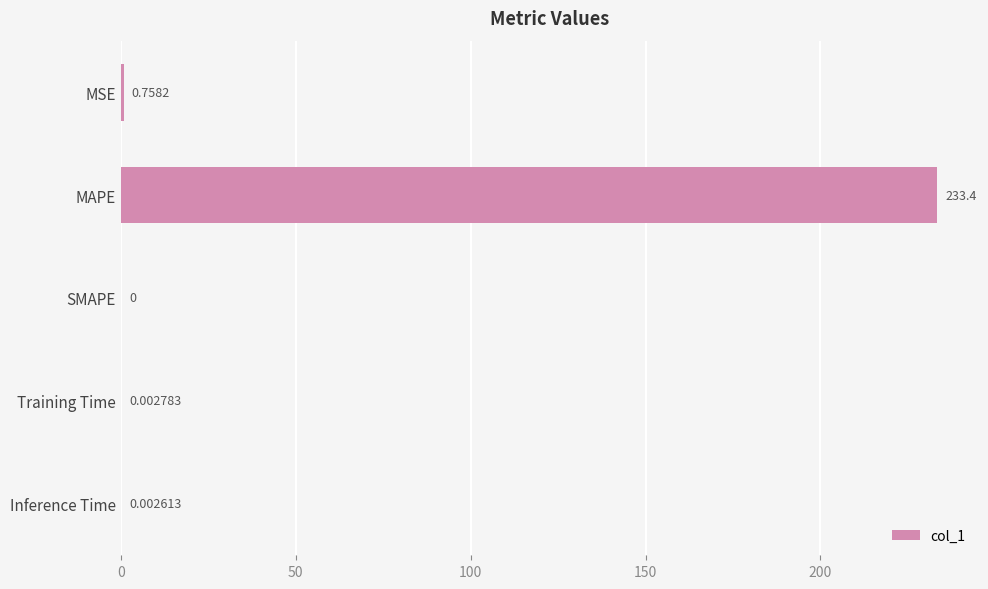

Which category has the highest value across all series?

MAPE